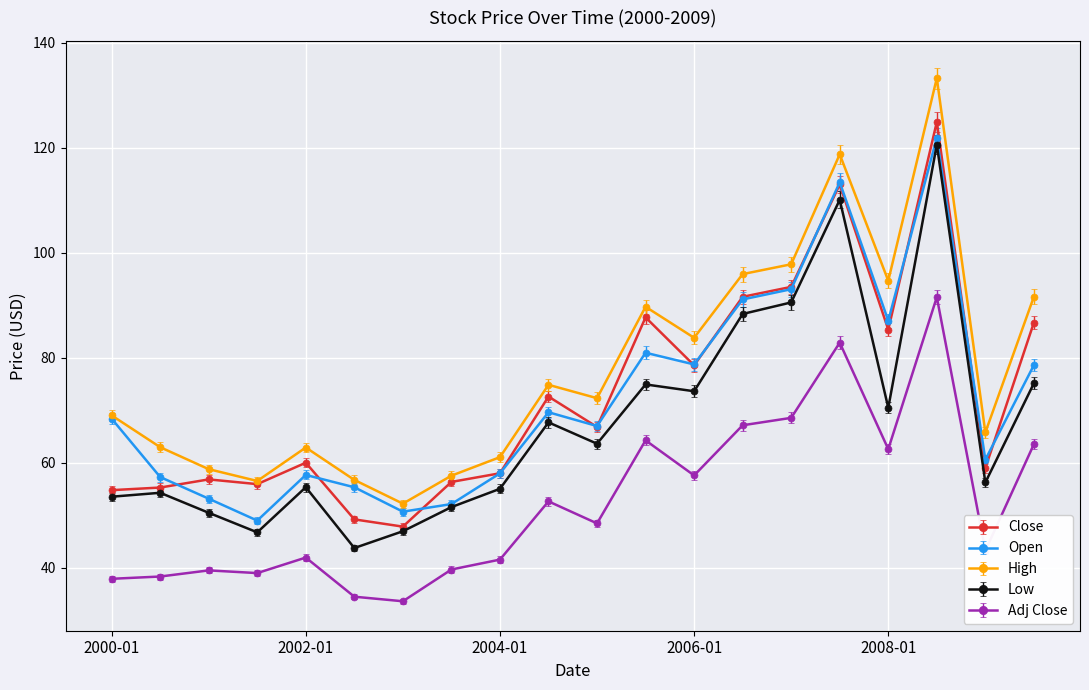

Rank the series by their maximum value, from highest to lowest.

High, Close, Open, Low, Adj Close